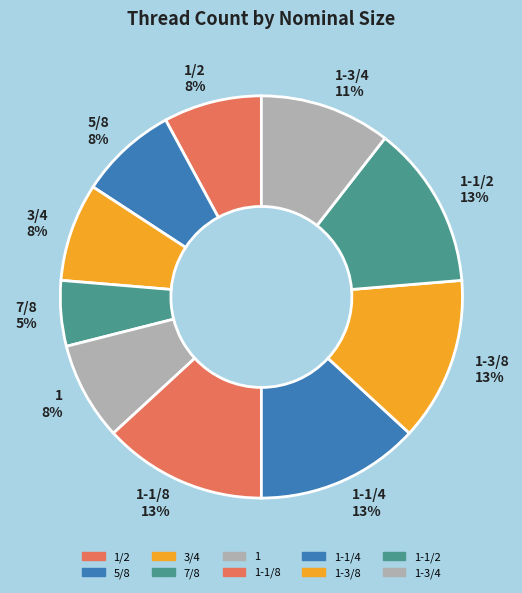

What is the smallest slice in the pie chart?

7/8